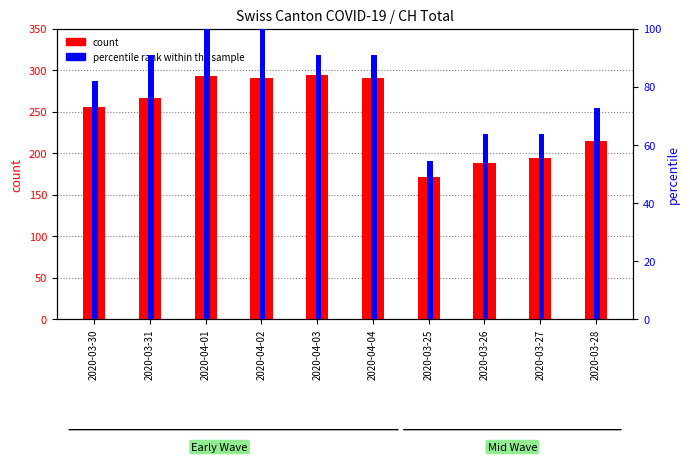

Is it true that count equals 255.0 at 2020-03-30?

True